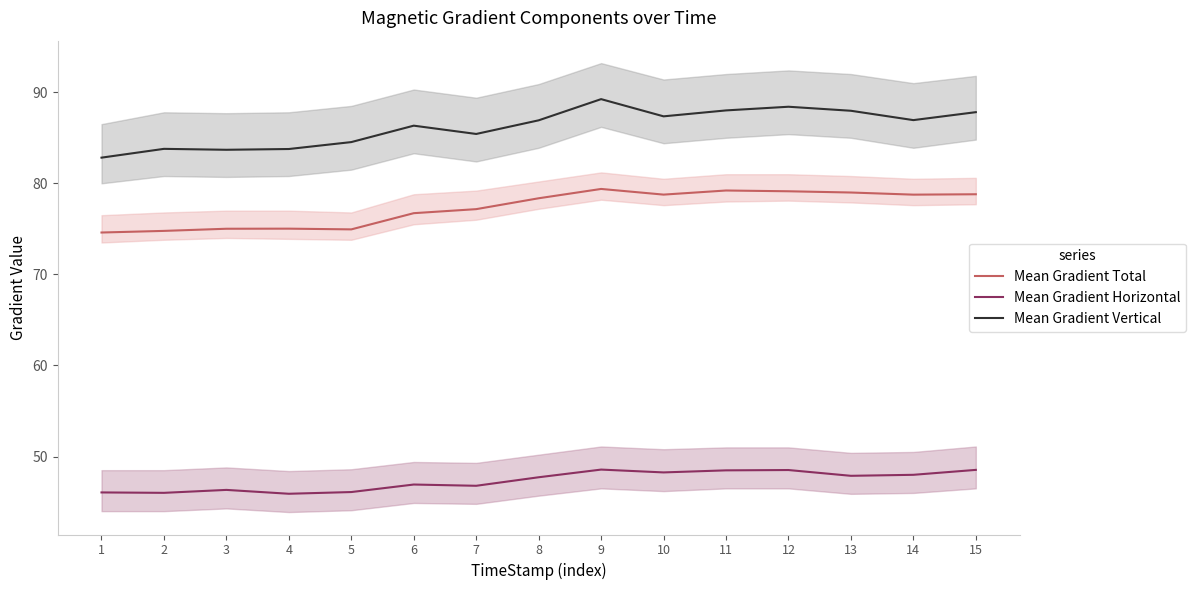

What is the maximum value shown in the chart?

89.2